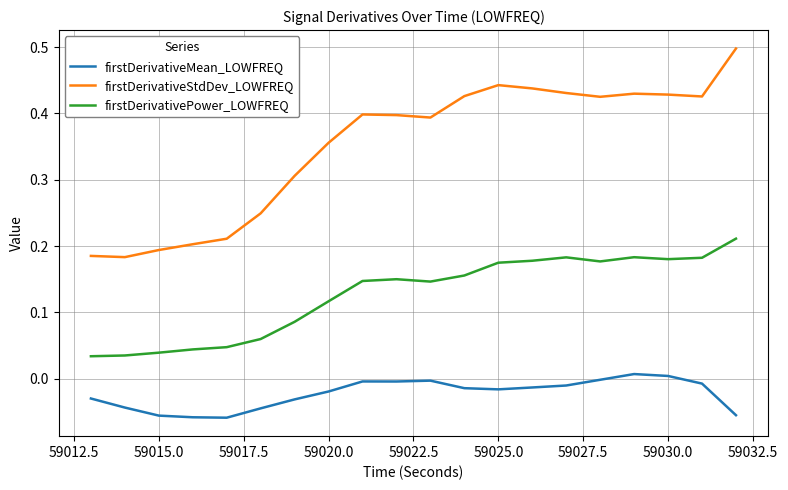

What are all the series names shown in the legend?

firstDerivativeMean_LOWFREQ, firstDerivativeStdDev_LOWFREQ, firstDerivativePower_LOWFREQ